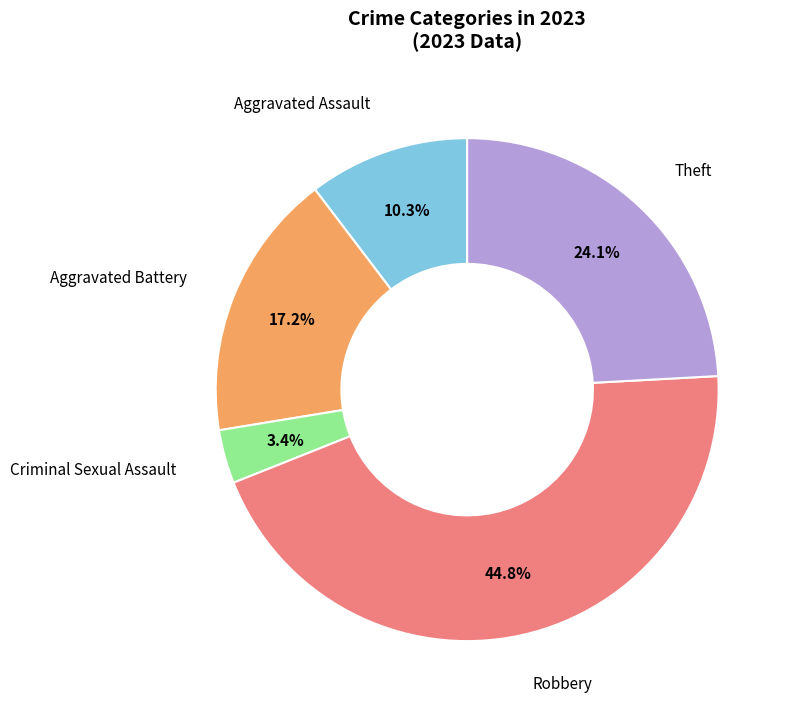

Is there any slice that represents more than half of the pie?

No